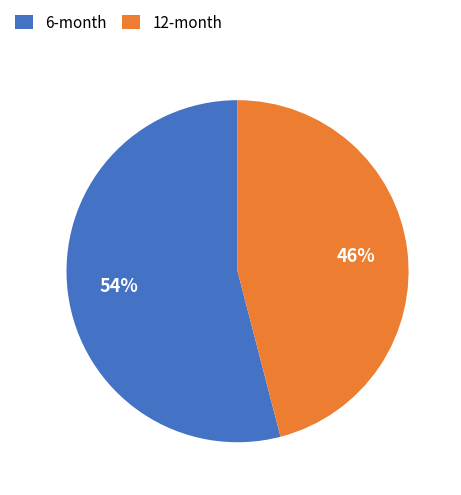

Rank the categories by value from highest to lowest.

6-month, 12-month